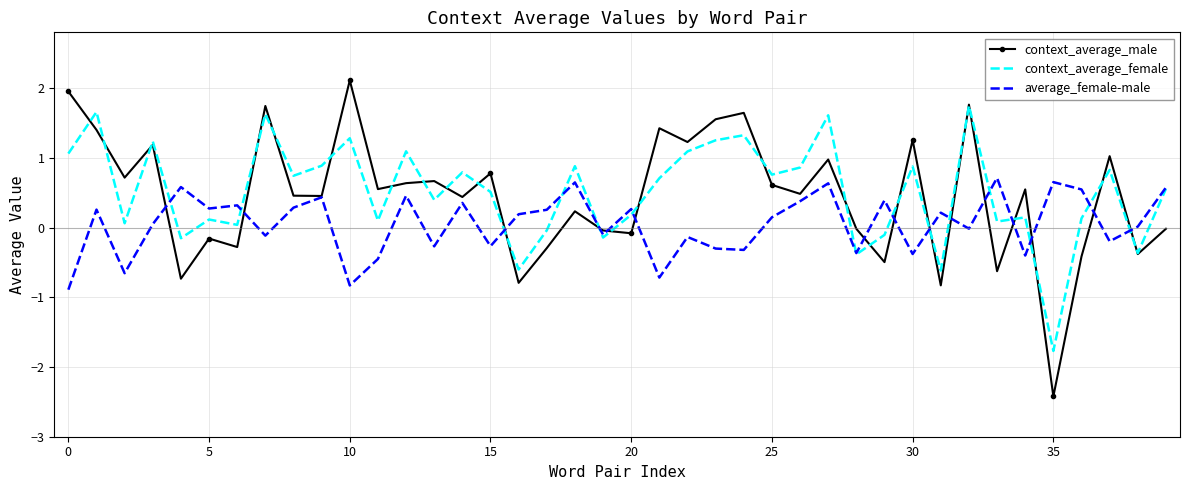

What is the difference between the maximum and second lowest values in the context_average_male series?

2.9